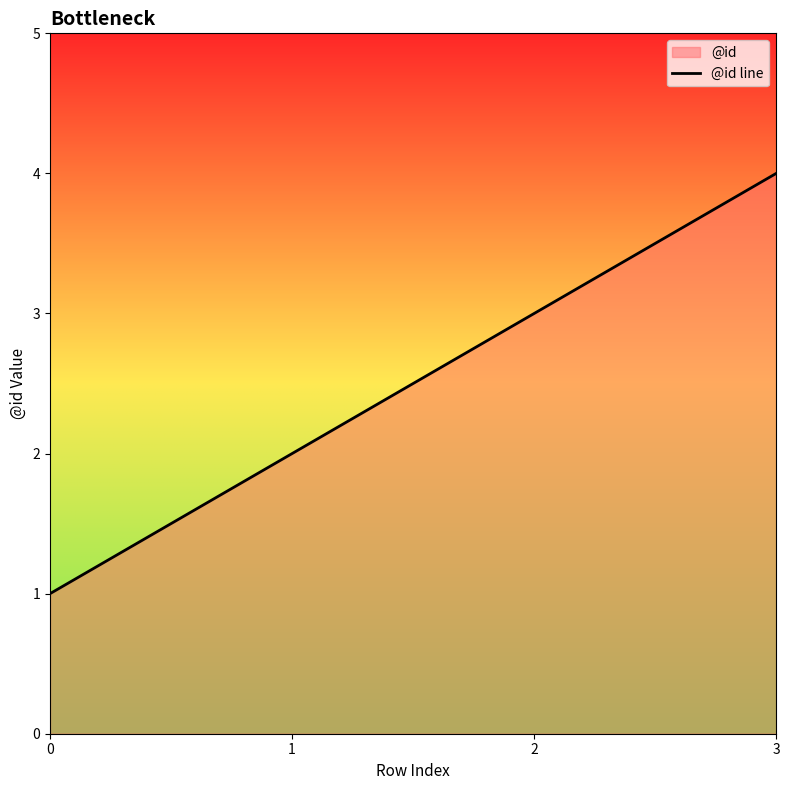

Count the number of data series in this chart.

1